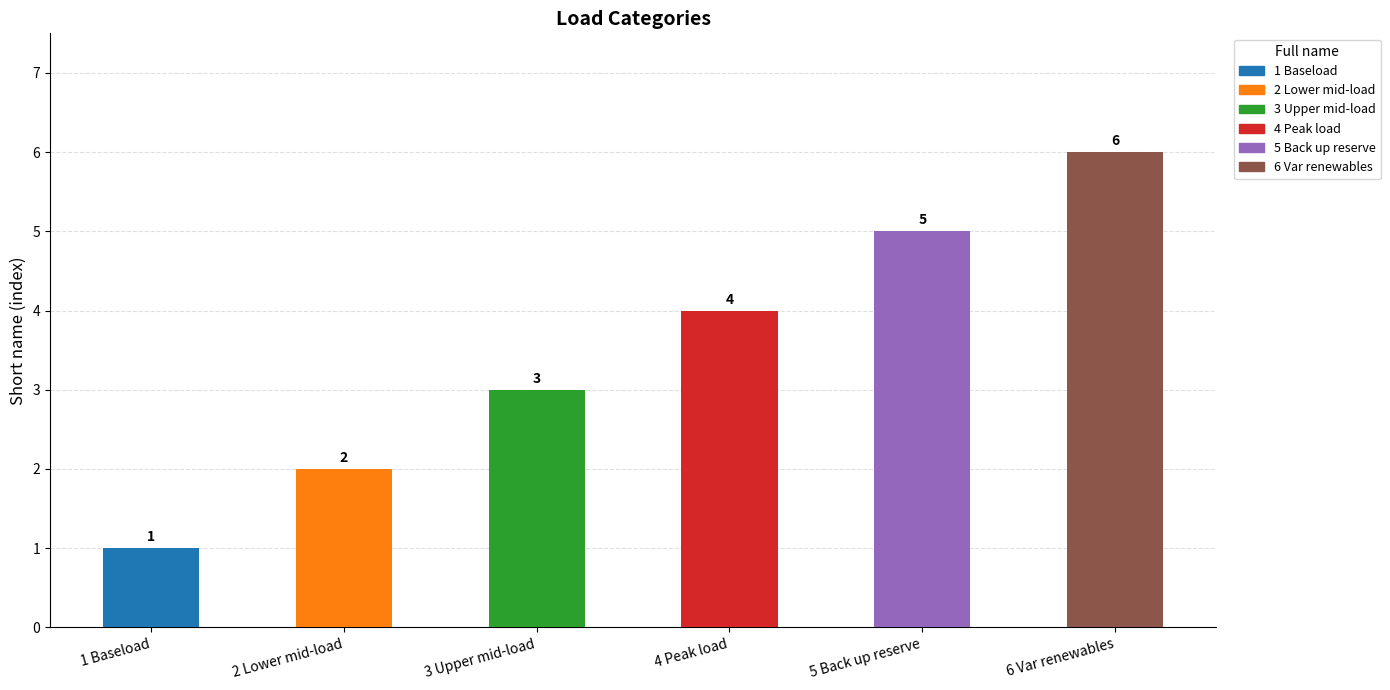

What is the difference between the maximum and minimum values?

5